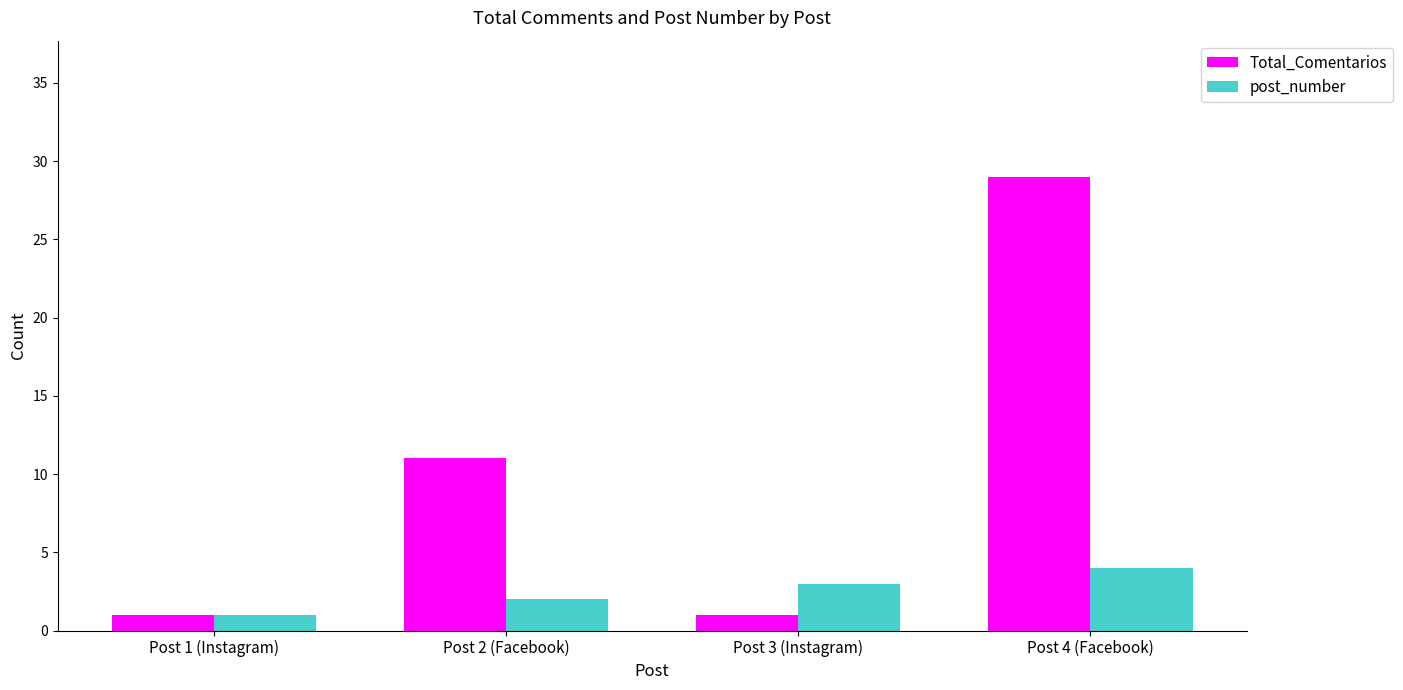

What is the spread (max minus min) of values at Post 2 (Facebook)?

9